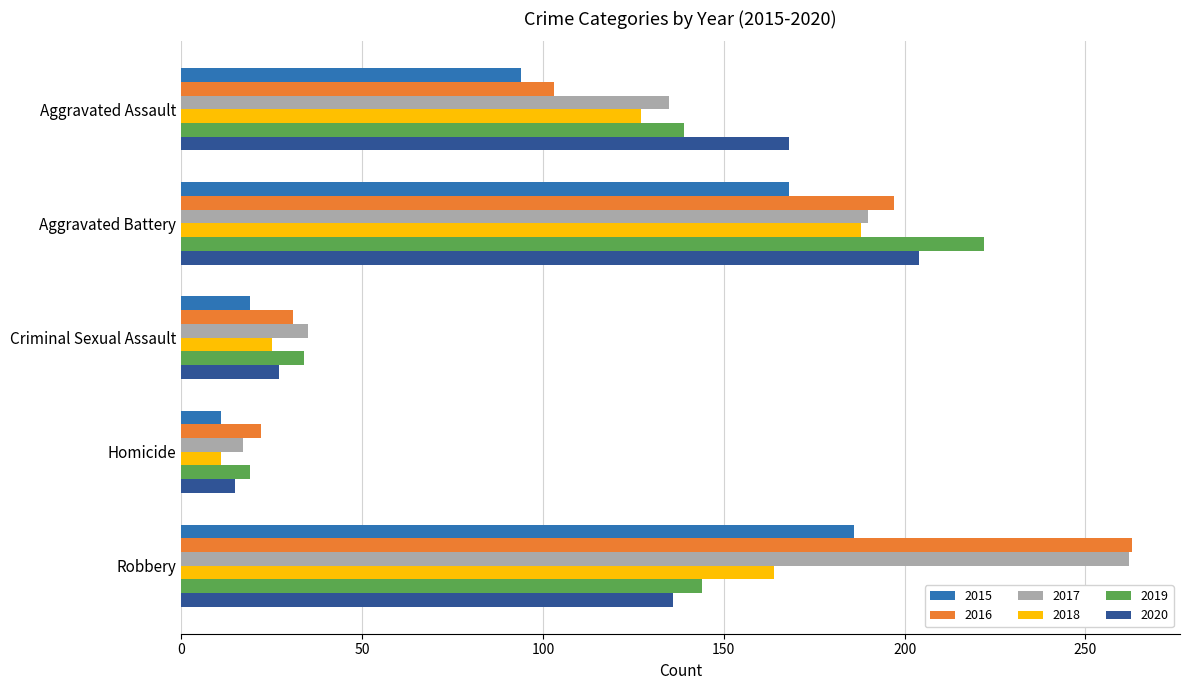

List the labels in order of 2018 value, largest first.

Aggravated Battery, Robbery, Aggravated Assault, Criminal Sexual Assault, Homicide